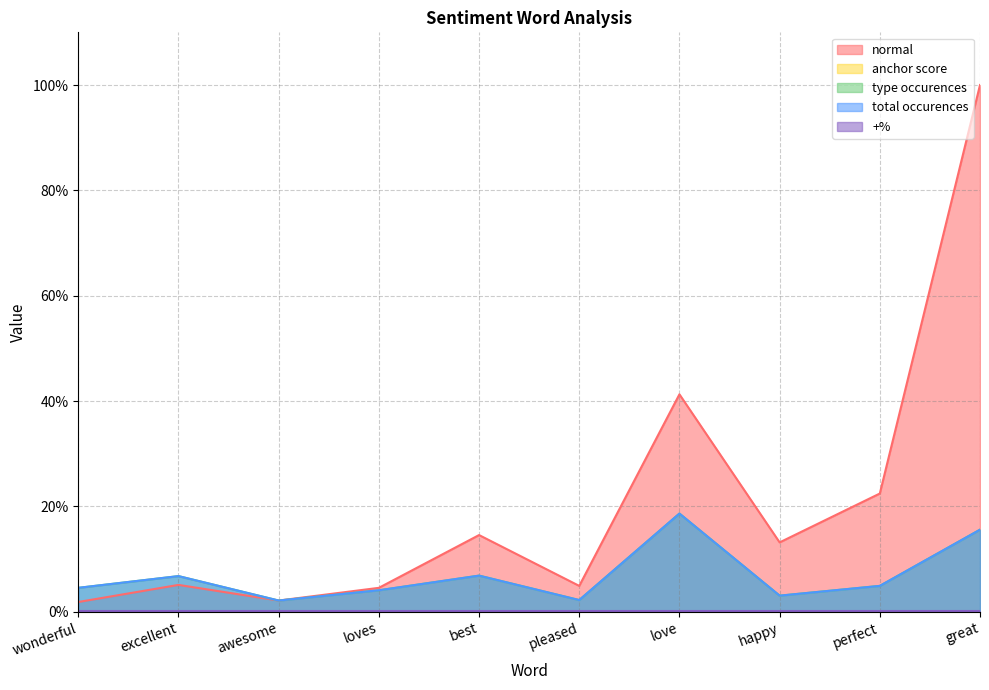

At how many categories does at least one series exceed 44?

1